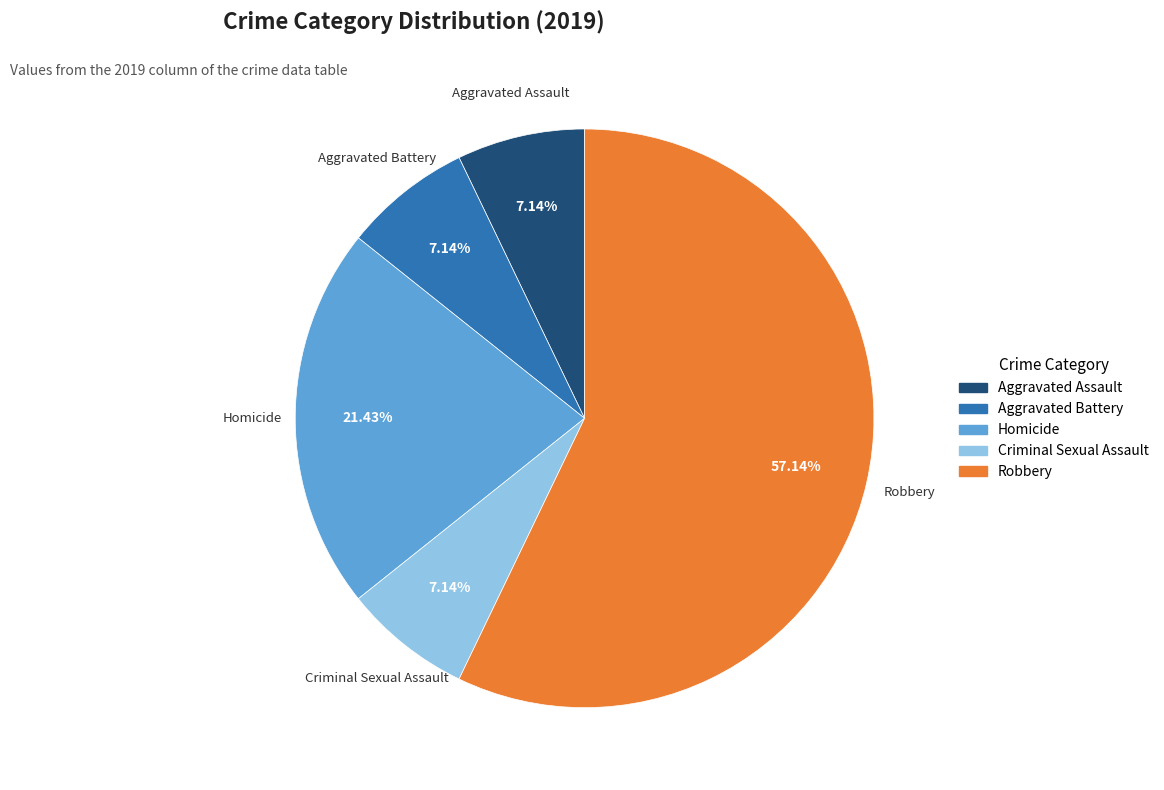

Which slice is the largest?

Robbery